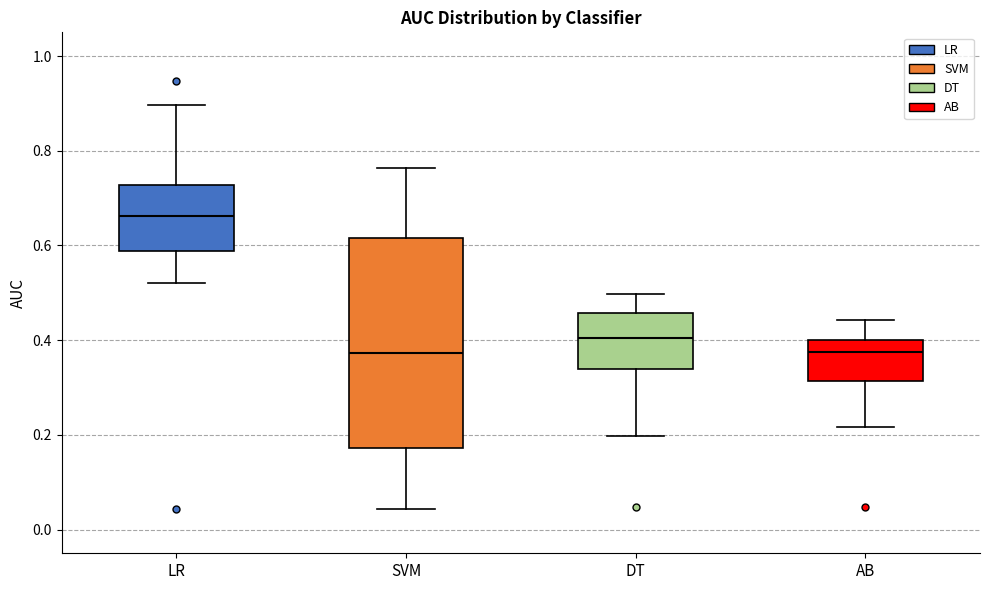

Where does the upper whisker of the box for LR end on the y-axis? The values are not printed on the chart, so give them approximately, as read against the axis.

0.90